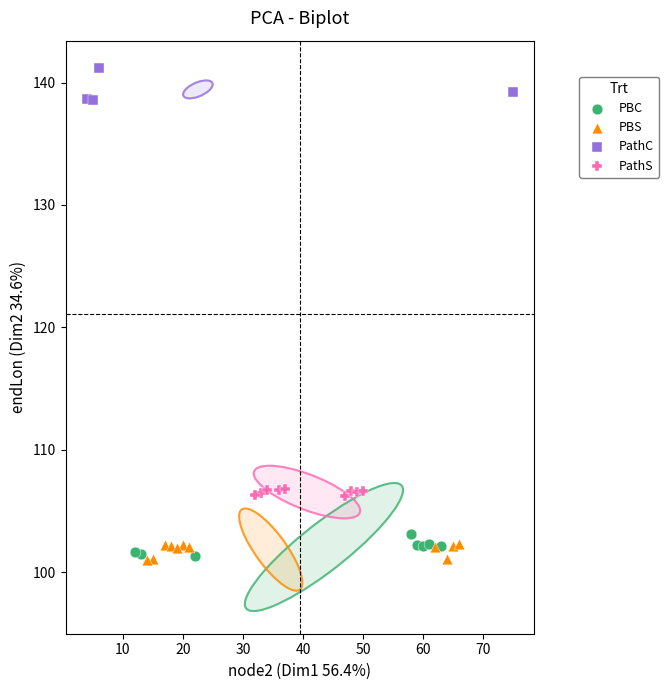

Which series contains the highest Y value?

PathC